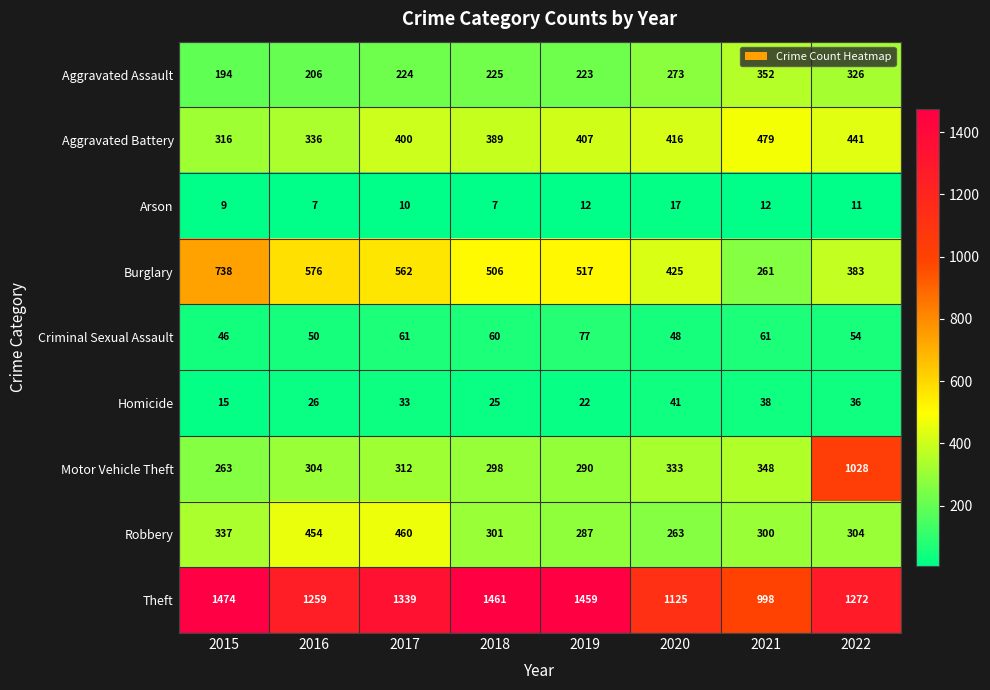

What is the difference between the maximum and second lowest values in the Theft series?

349